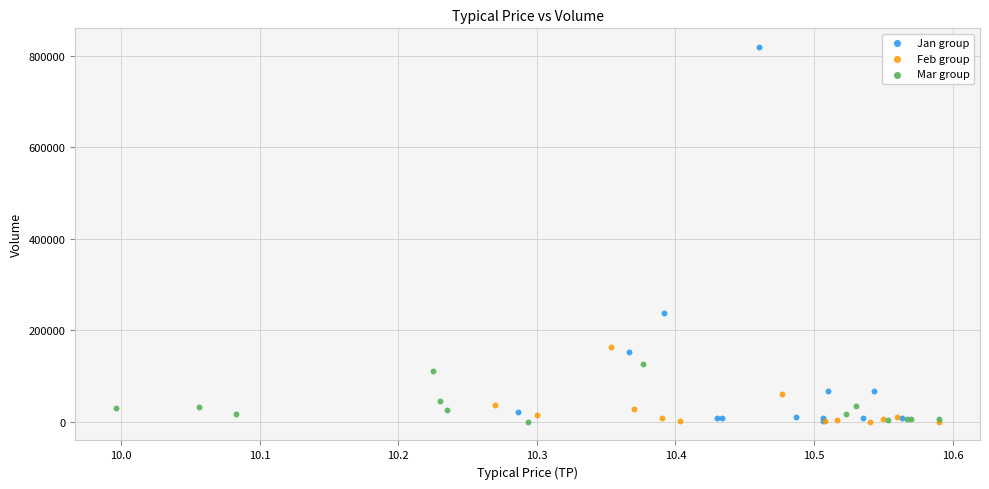

Which series contains the highest Y value?

Jan group